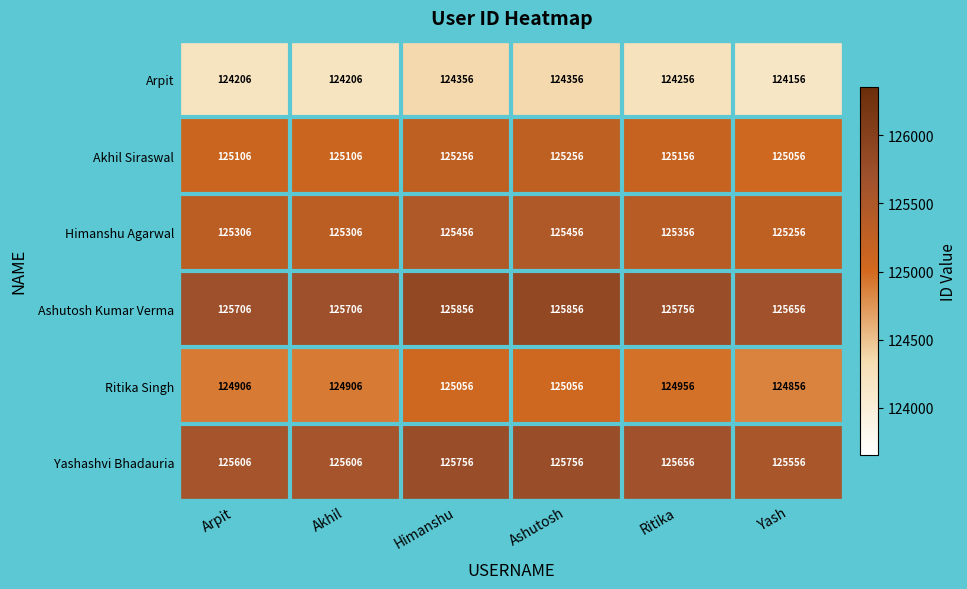

How many data points does each series have?

6